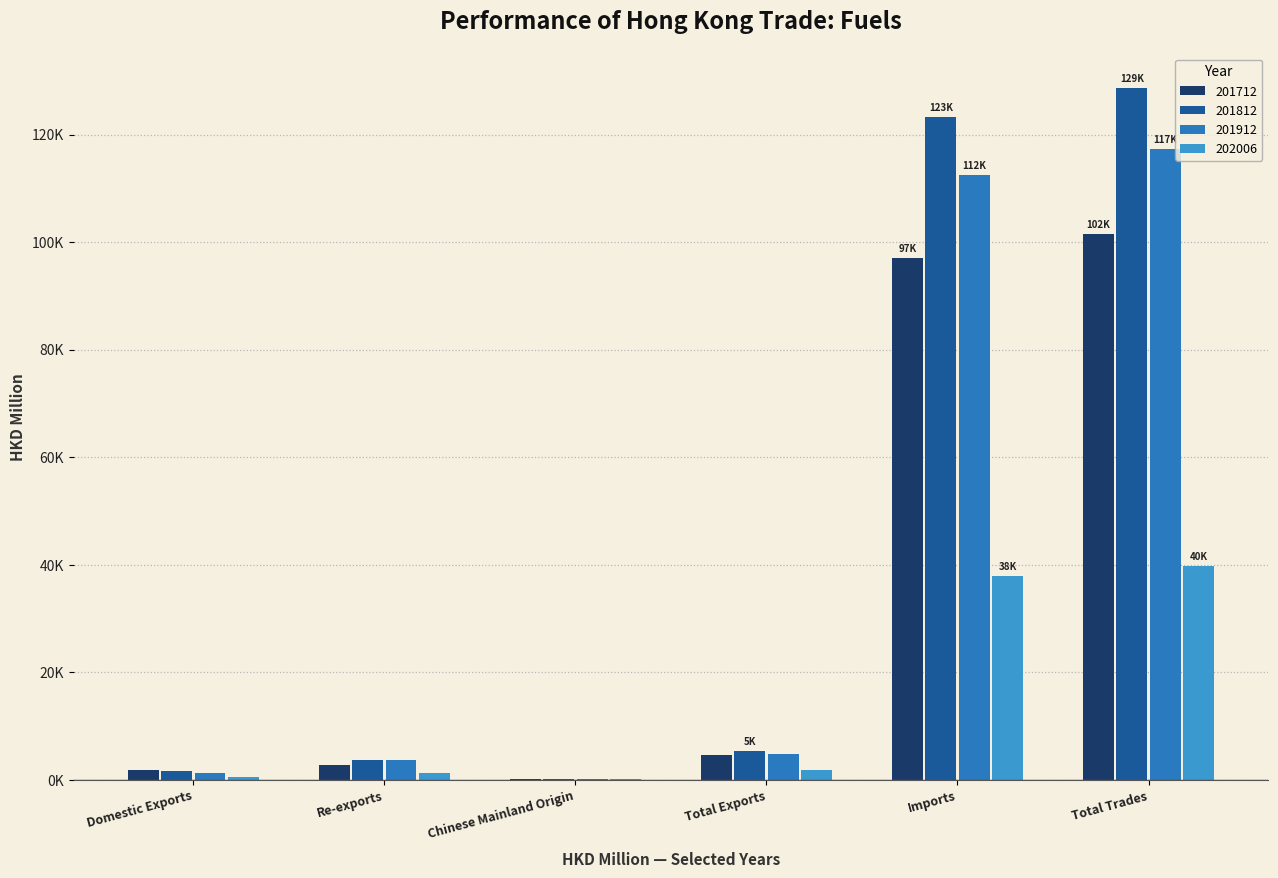

List the labels in order of 201712 value, smallest first.

Chinese Mainland Origin, Domestic Exports, Re-exports, Total Exports, Imports, Total Trades